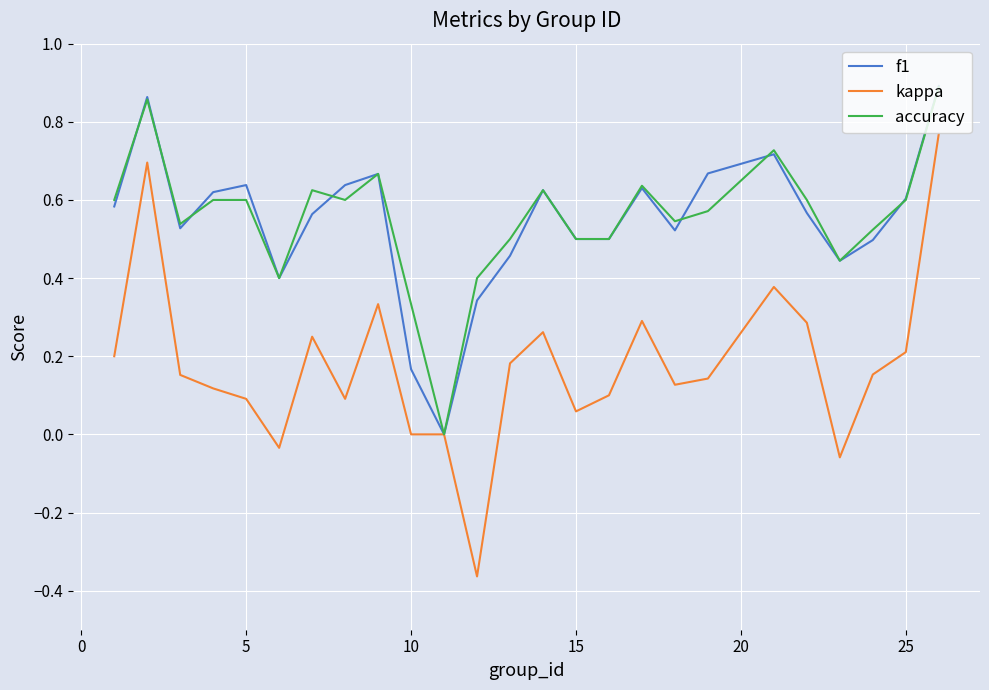

Which series has the widest spread of values?

kappa